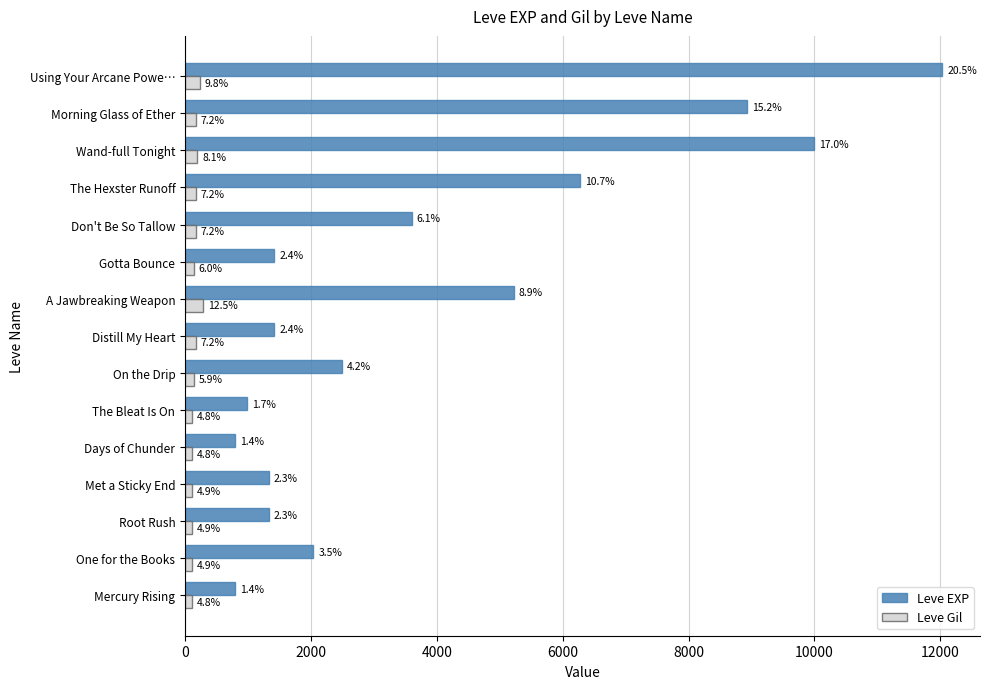

What are all the series names shown in the legend?

Leve EXP, Leve Gil